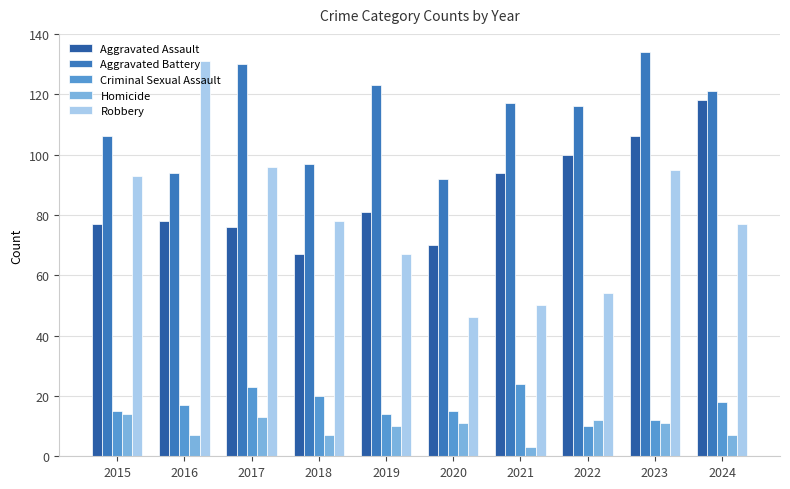

Is it true that Criminal Sexual Assault equals 20 at 2018?

True